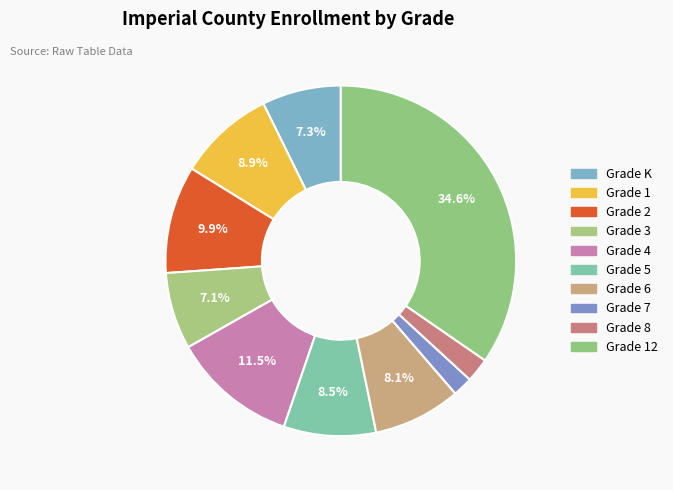

How many slices are in this pie chart?

10